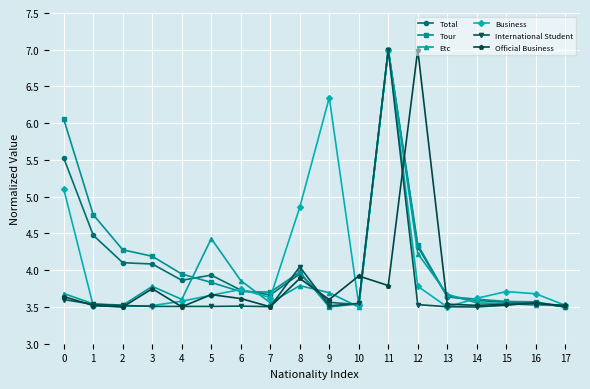

How many lines are shown in the chart?

6